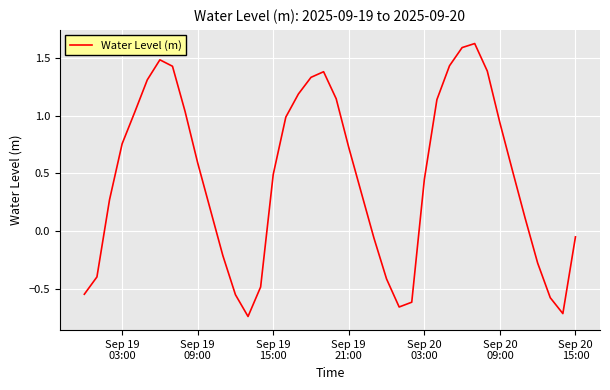

What is the greatest value displayed?

1.6